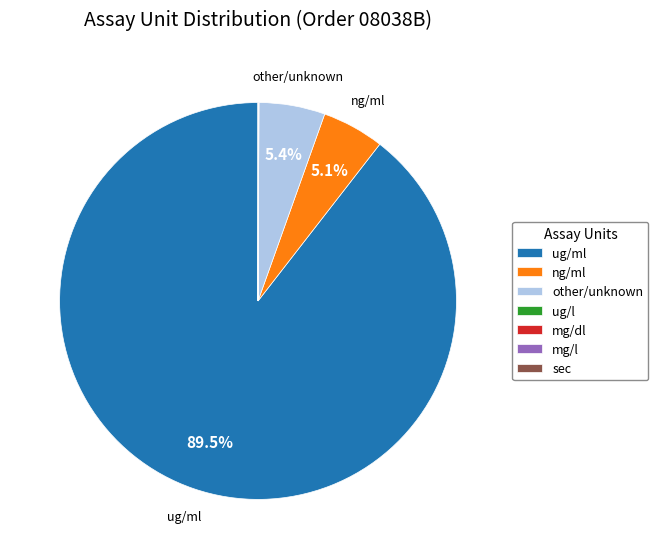

Which category has the biggest portion of the pie?

ug/ml